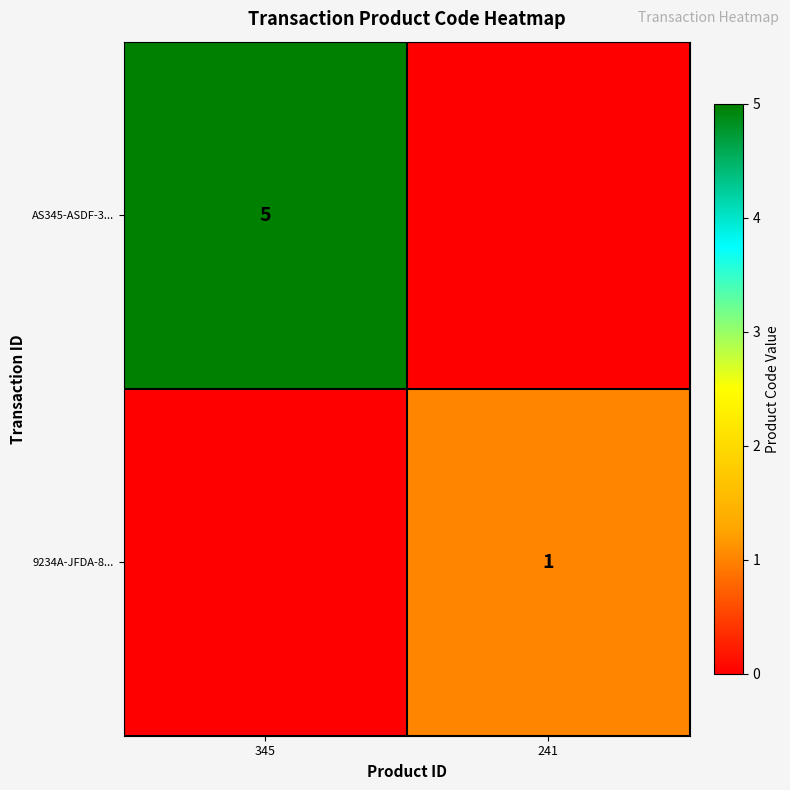

The AS345-ASDF-3... series shows 5 at 345. True or false?

True